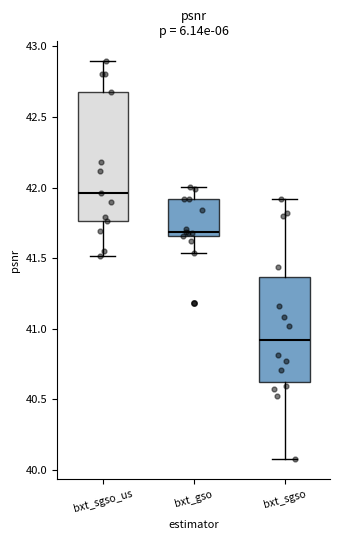

Which box is the tallest, from its lower edge to its upper edge?

bxt_sgso_us